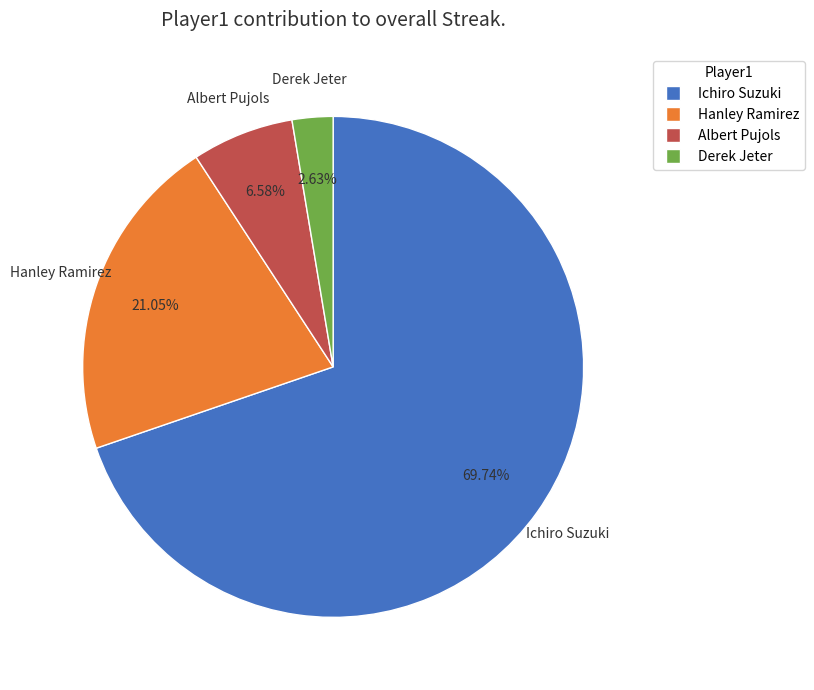

Does any single category account for the majority?

Yes